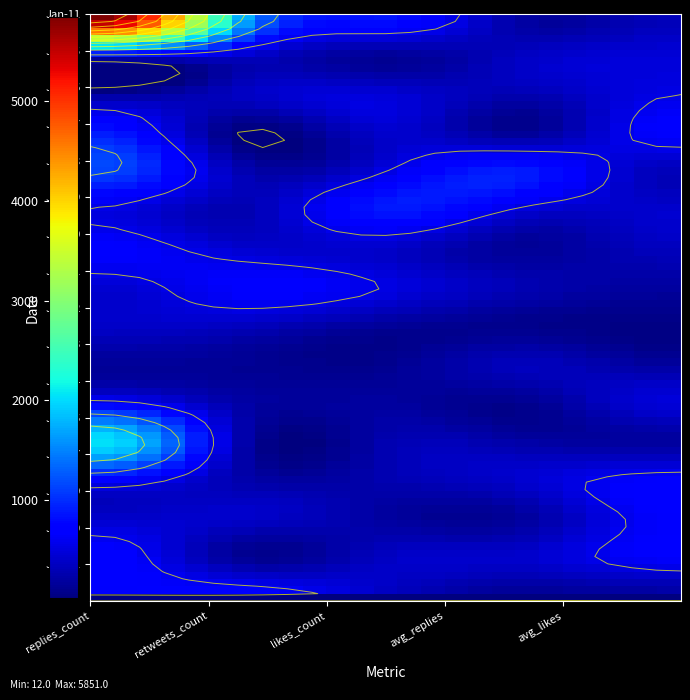

At which category is the sum across all series the highest?

replies_count